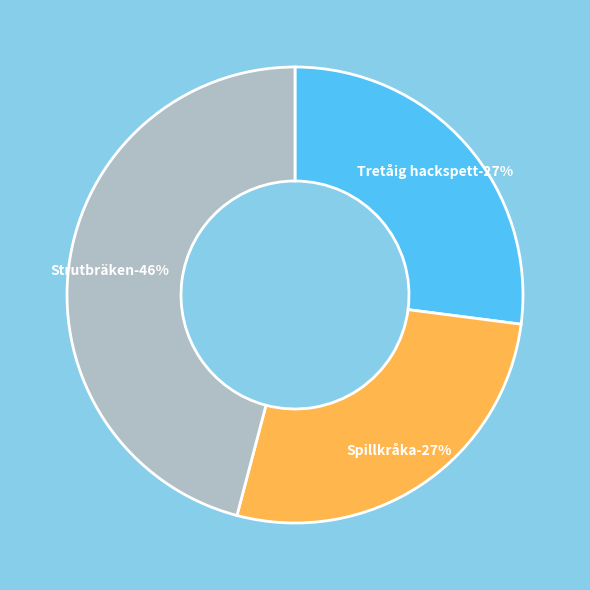

To the nearest percent, what is the combined percentage of Spillkråka and Strutbräken?

73%